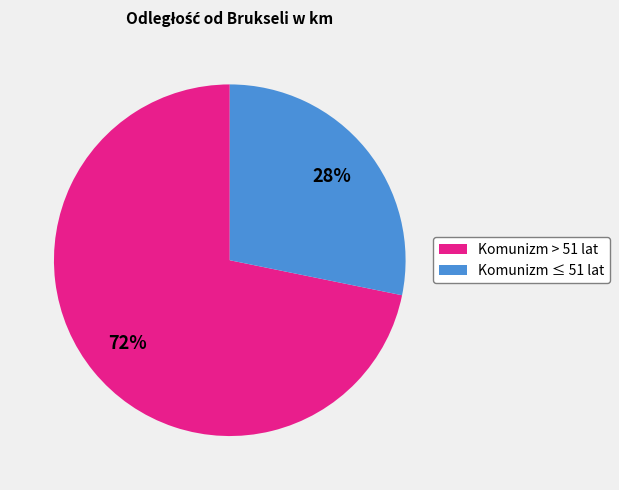

How many segments does this pie chart have?

2